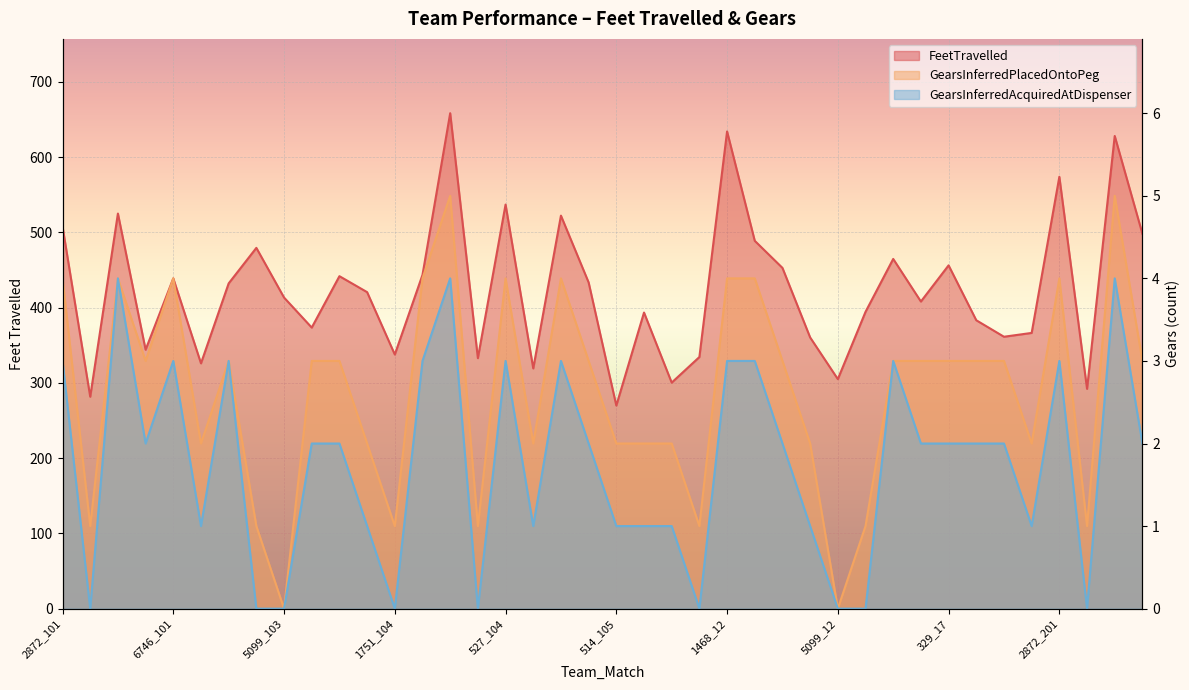

True or false: GearsInferredAcquiredAtDispenser has a value of 0.0 at 5659_12.

True